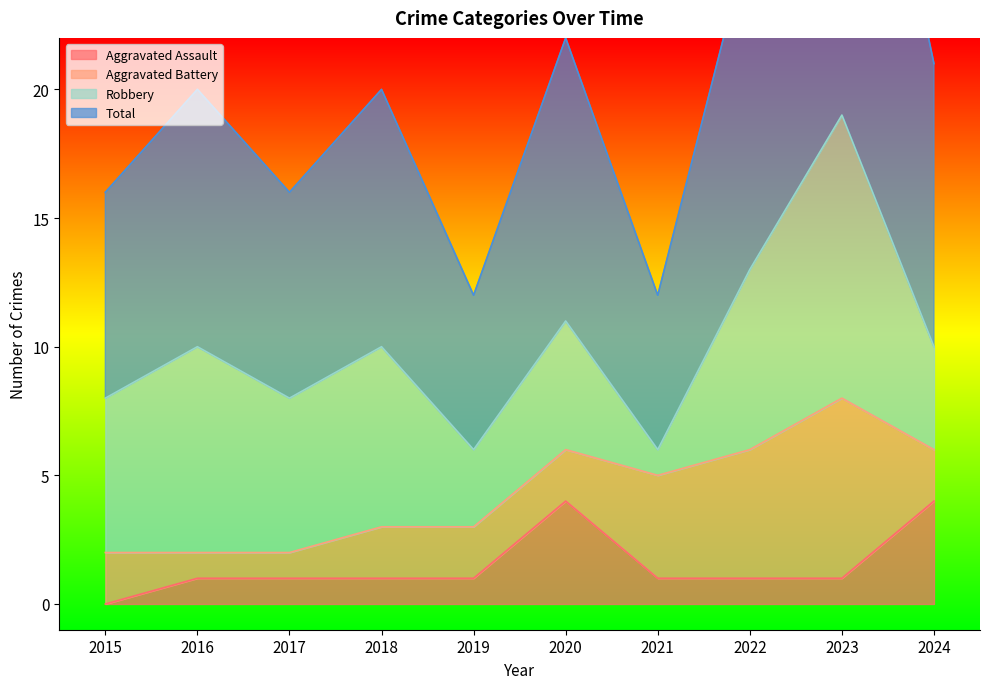

True or false: Total has a value of 12 at 2021.

True